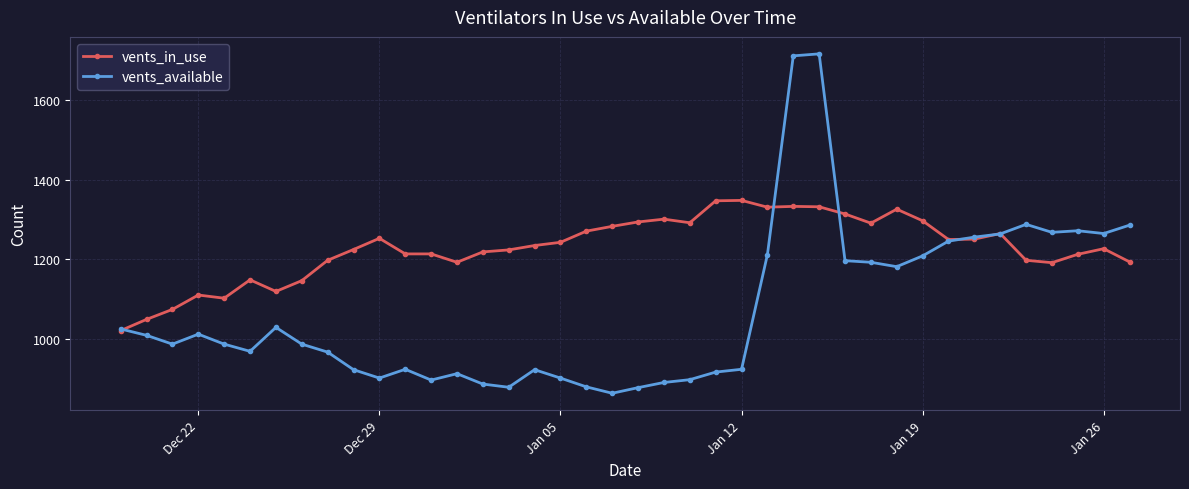

What is the highest value of the vents_available series?

1715